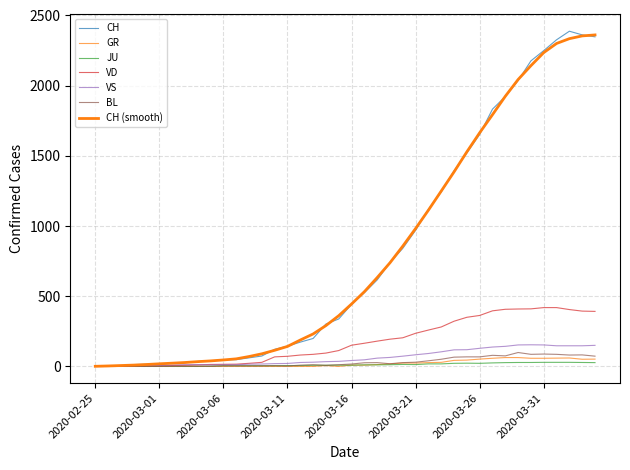

Does the chart display data point markers on the line(s)?

No